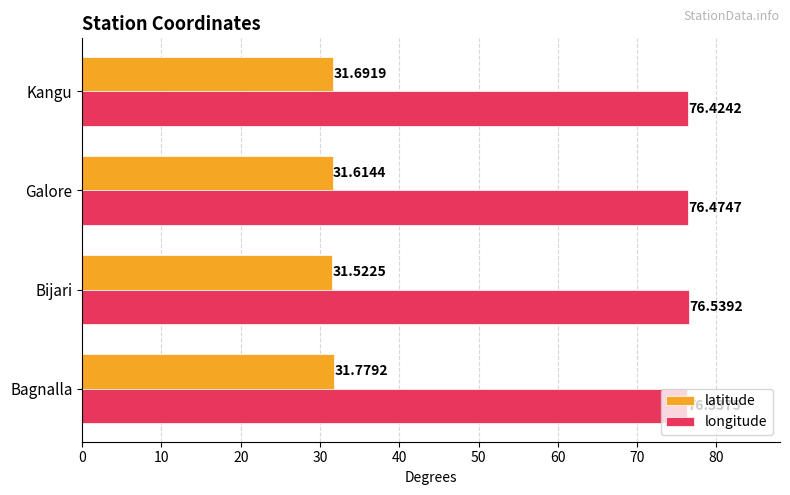

What is the sum of all longitude values?

305.8